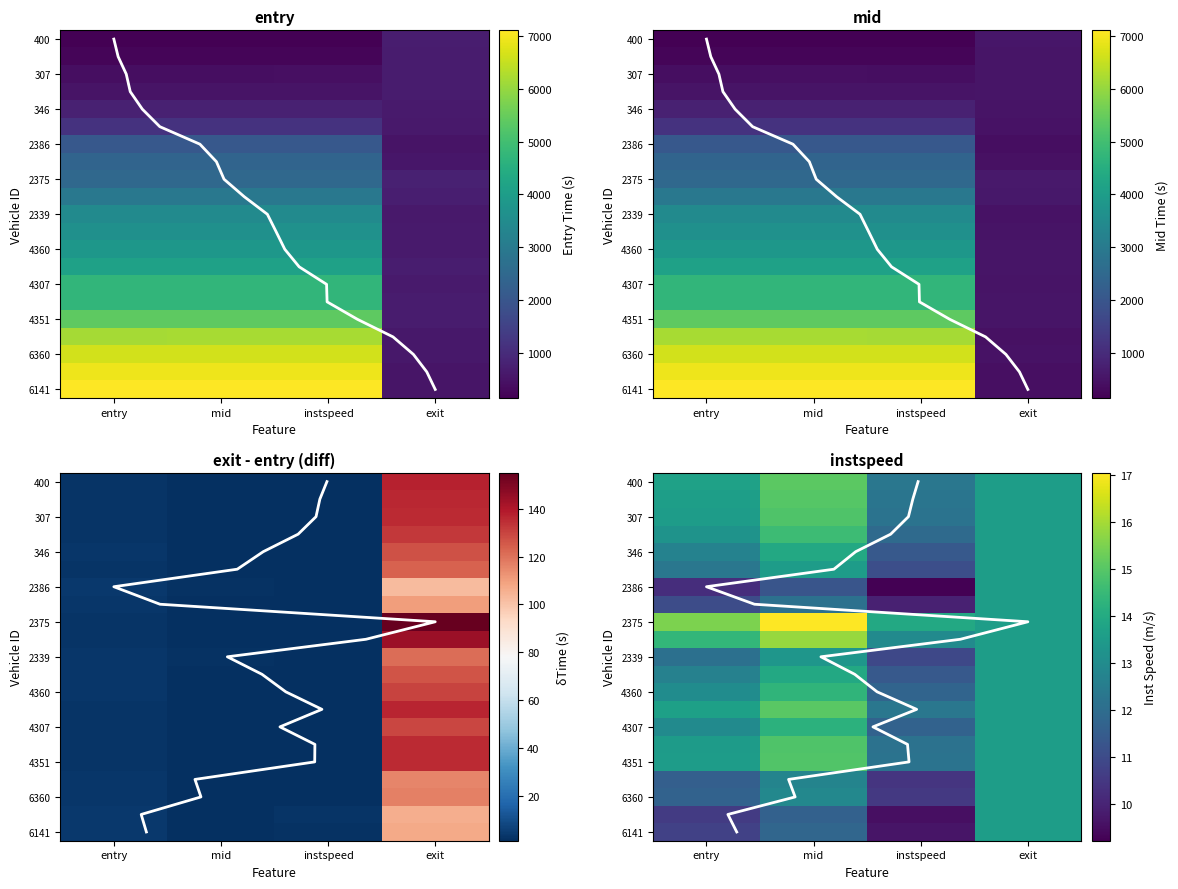

Is the value of exit at instspeed greater than the value of mid at entry?

Yes